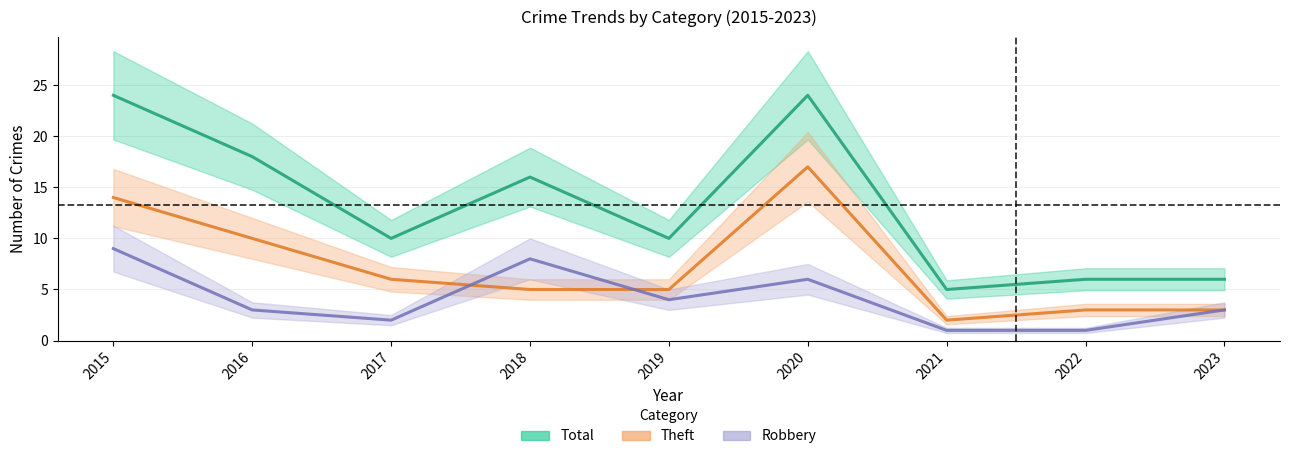

True or false: Robbery has a value of 3 at 2016.

True